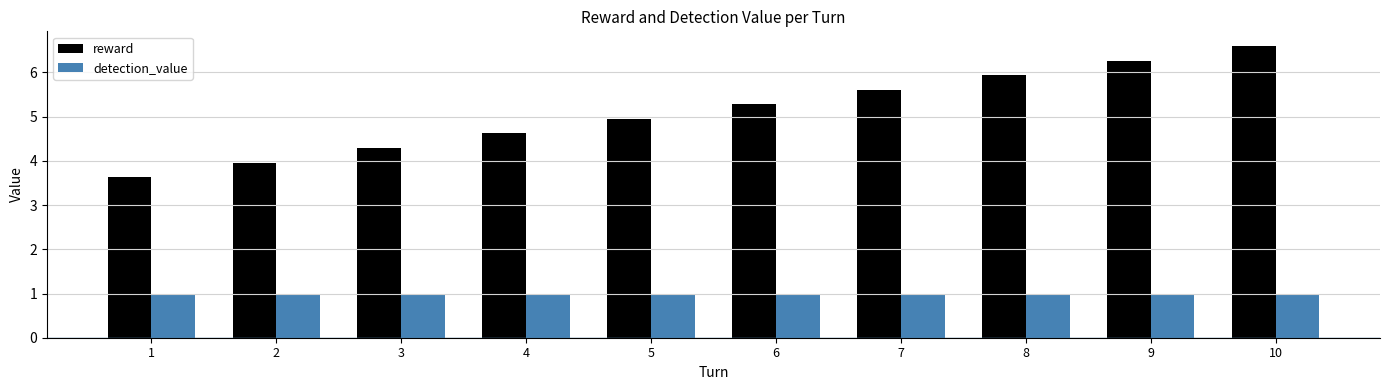

What is the approximate value of reward at 7?

5.6